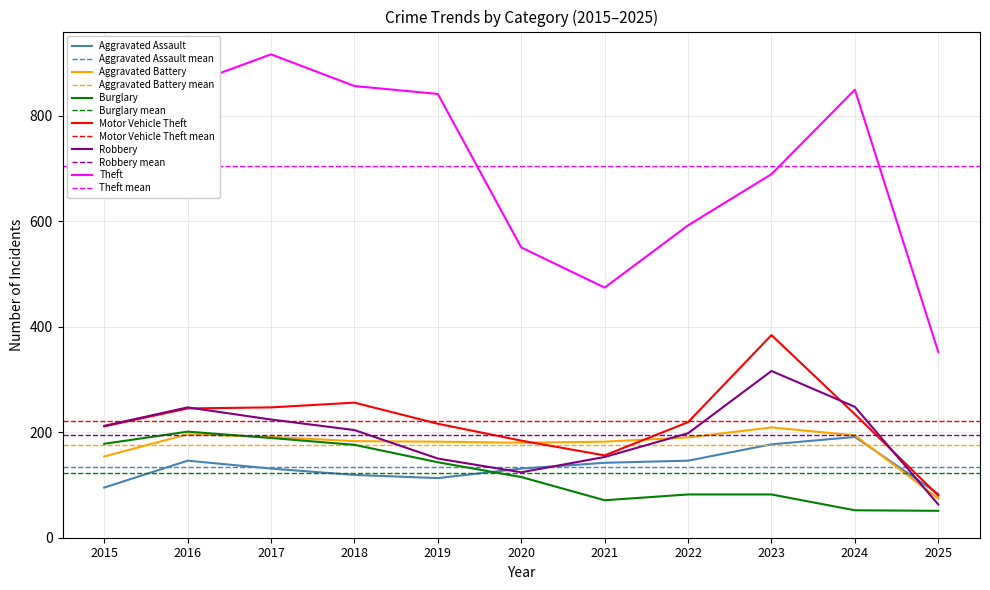

Where does the Aggravated Battery series first go above 183?

2016